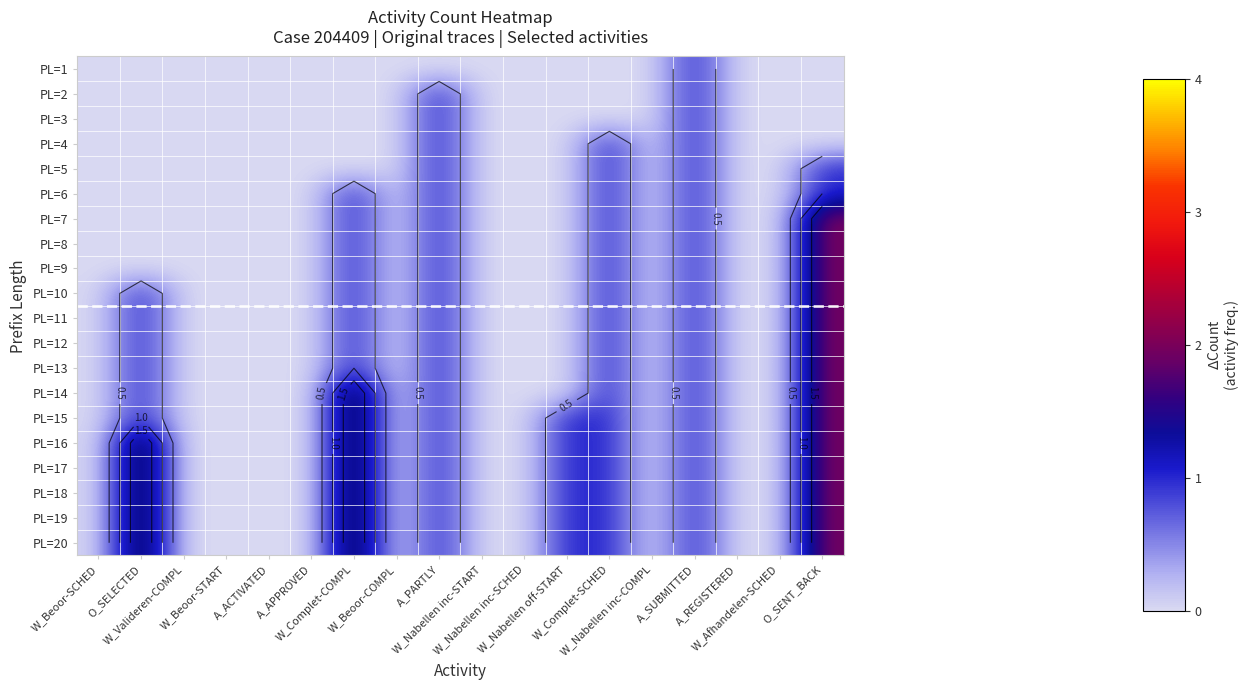

What is the spread (max minus min) of values at W_Complet-SCHED?

1